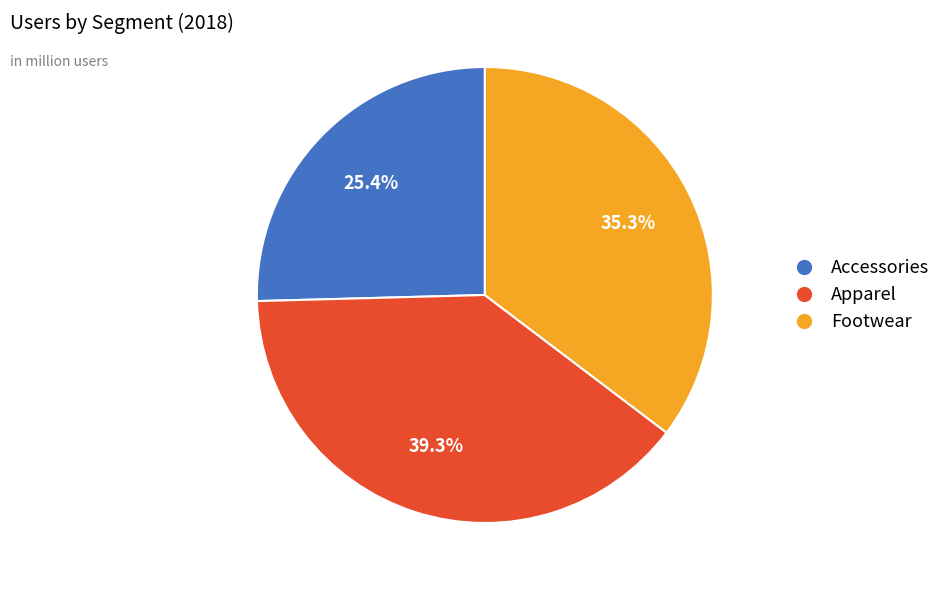

Between Footwear and Accessories, which is larger?

Footwear